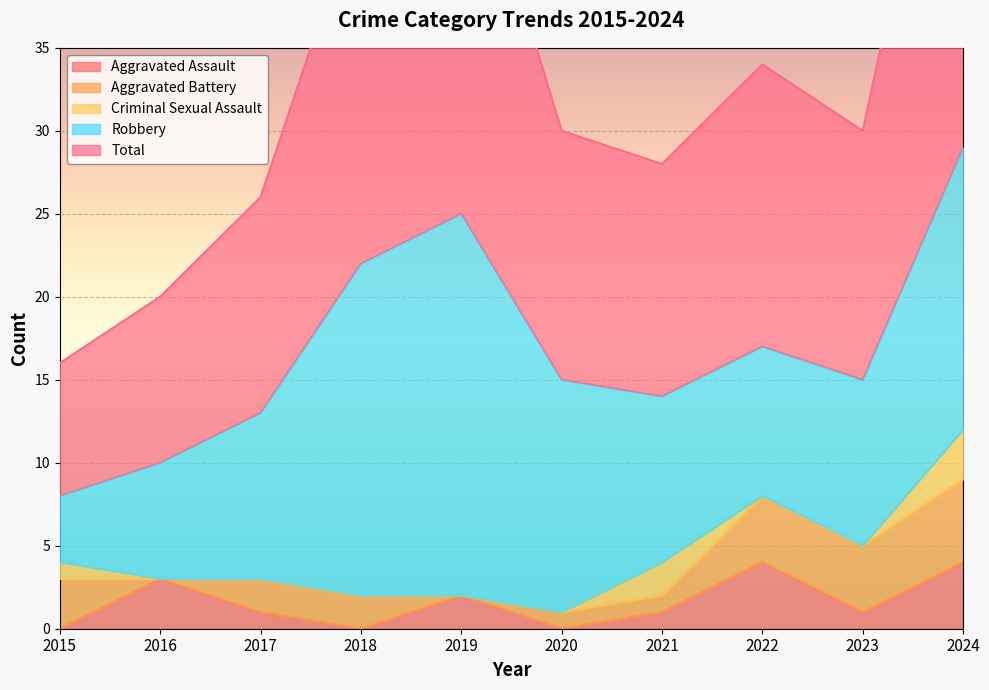

Between 2017 and 2015, which is larger?

2017